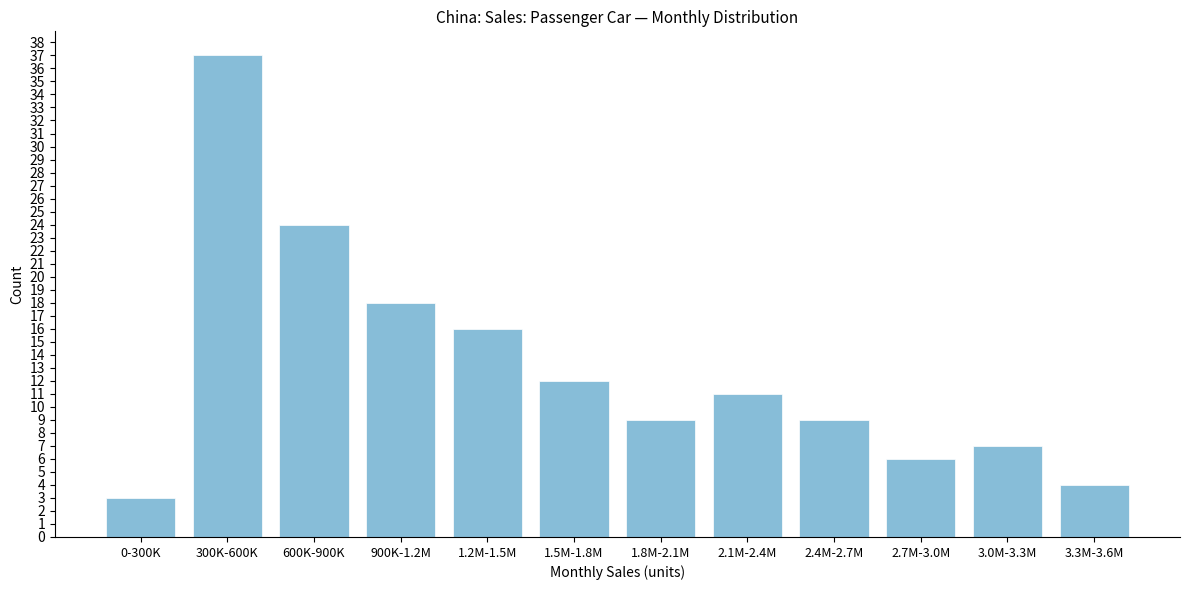

Reading right to left, transcribe all the data shown in this chart.

4	7	6	9	11	9	12	16	18	24	37	3